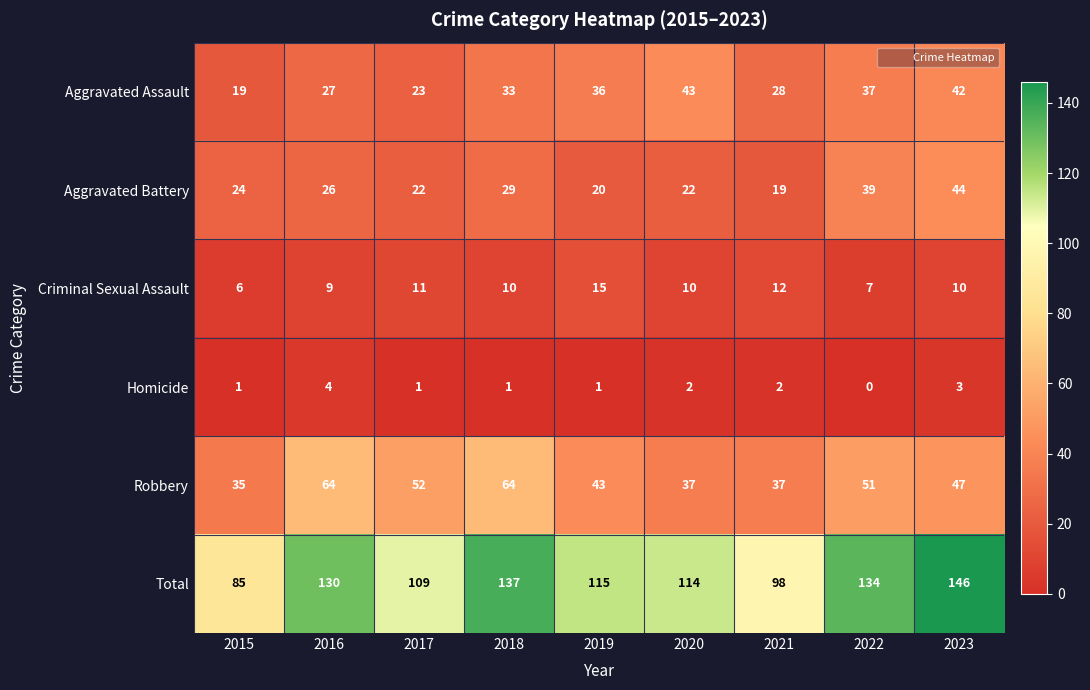

At which category is the sum across all series the highest?

2023